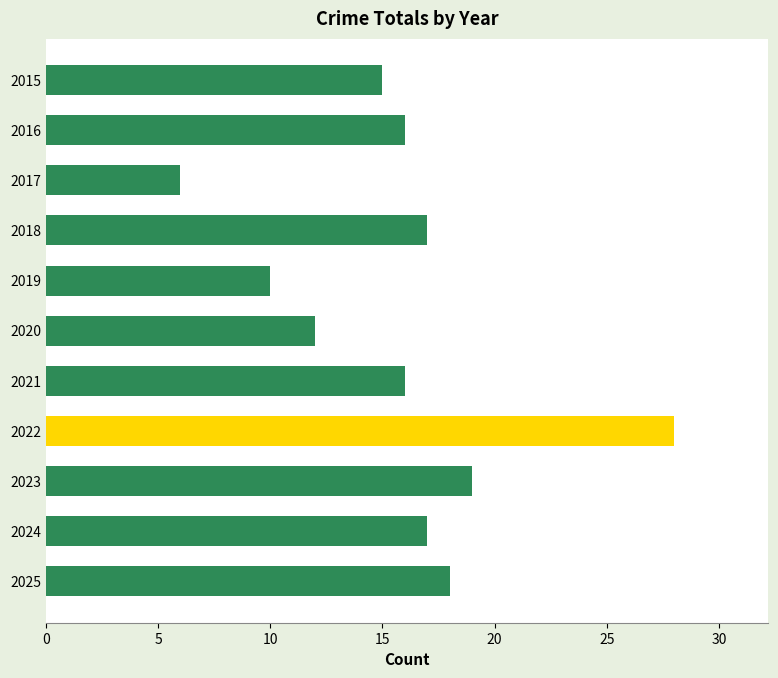

What is the smallest value displayed?

6